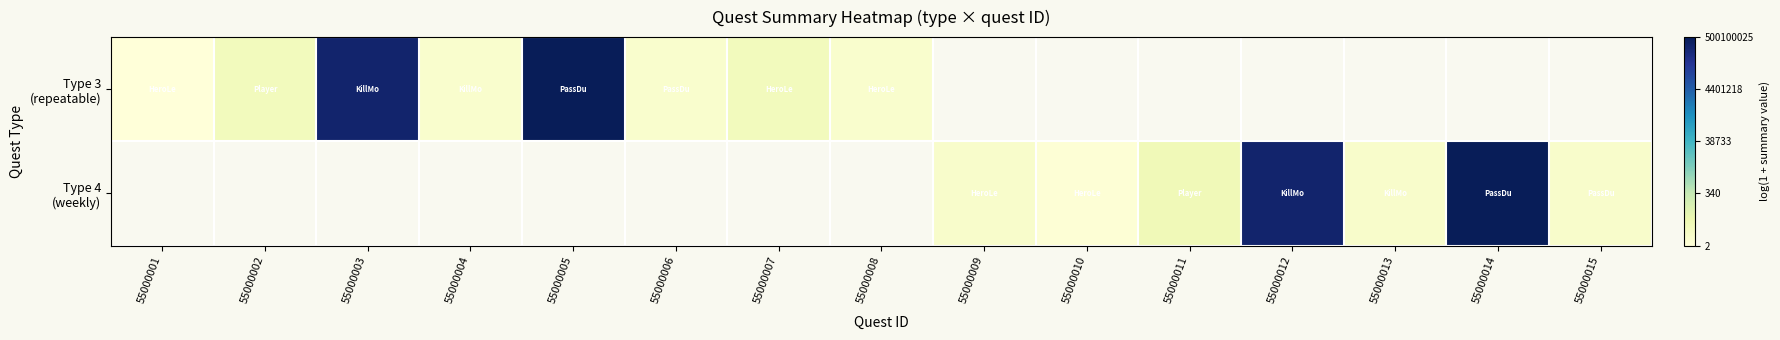

The Type 4 (weekly) series shows 1.3 at 55000015. True or false?

False